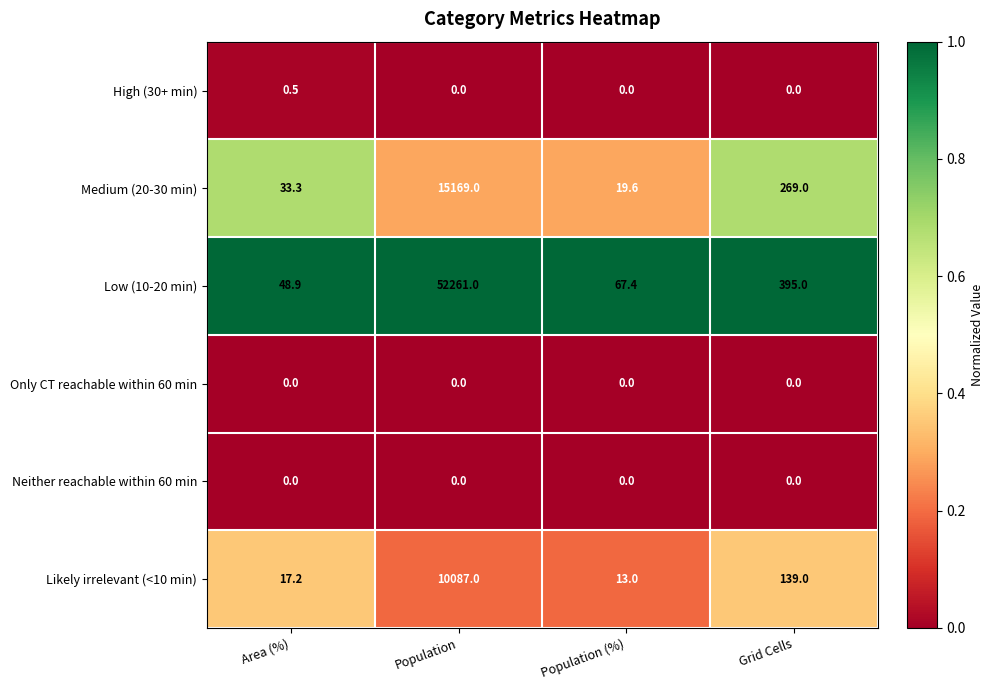

At which category does the chart reach its peak across all series?

Population